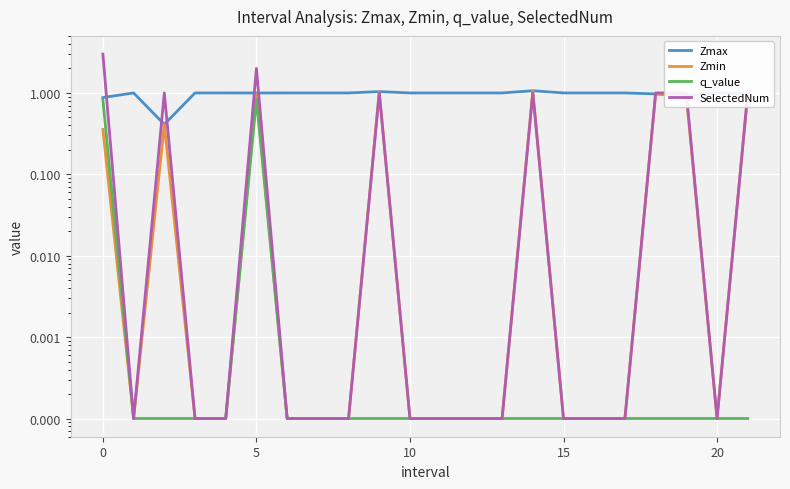

What is the sum of all SelectedNum values?

11.0